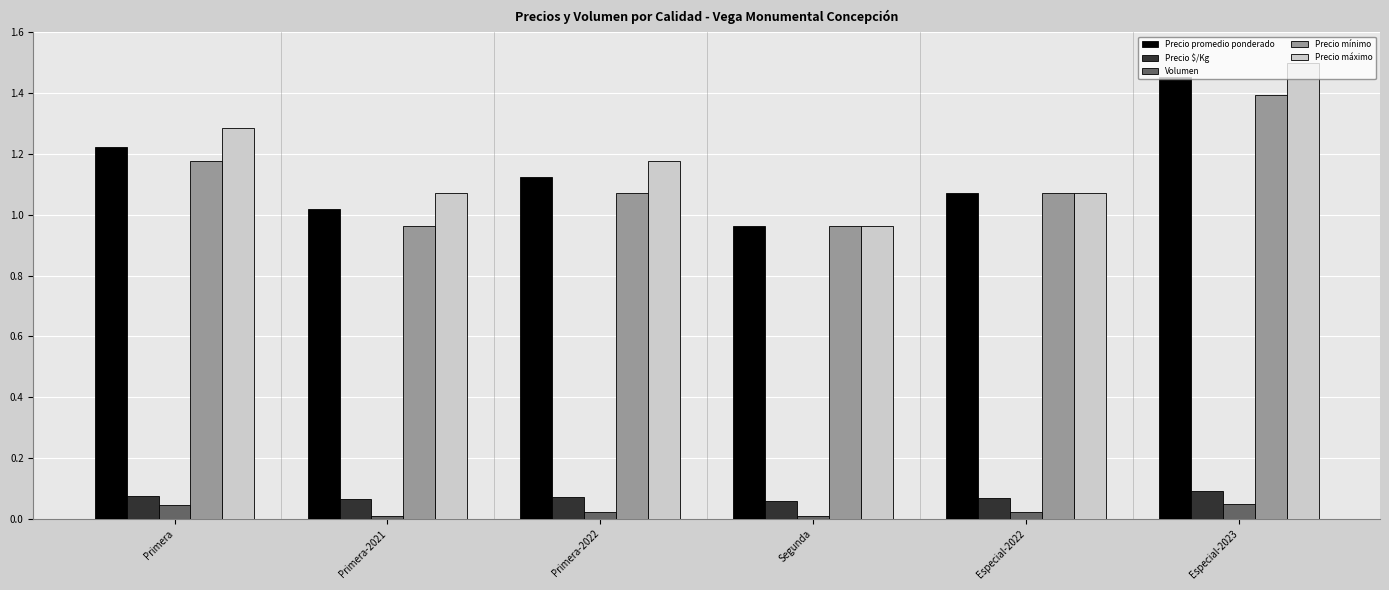

What is the highest value of the Precio mínimo series?

1.4